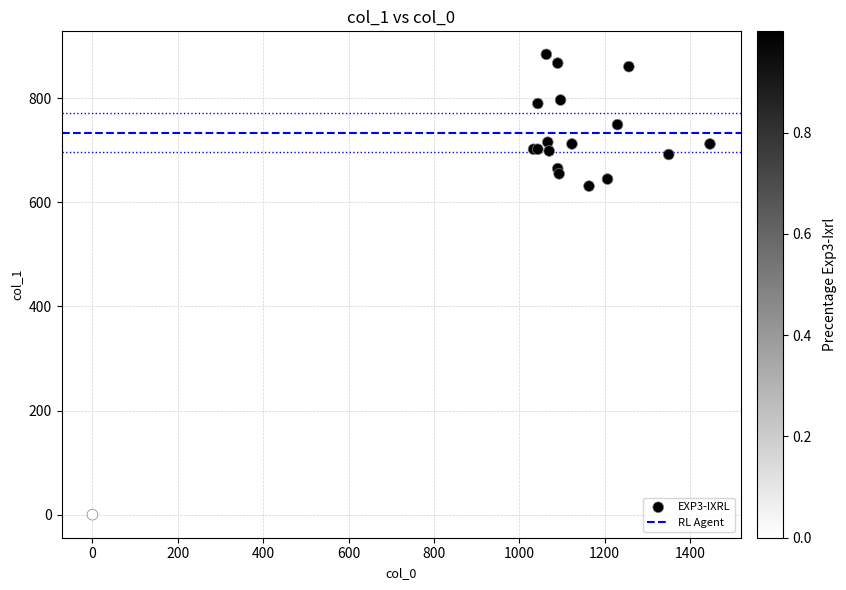

What Y value in the scatter plot is closest to 442?

631.1